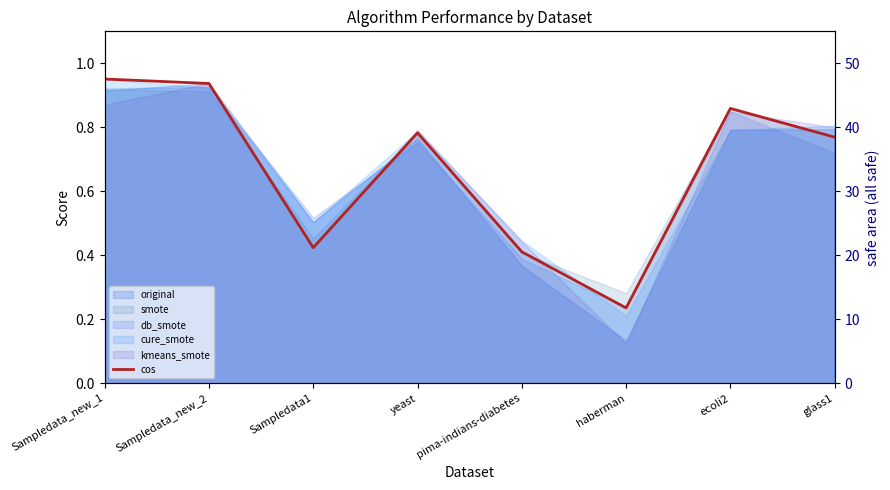

What is the label of the 3rd point from the left?

Sampledata1